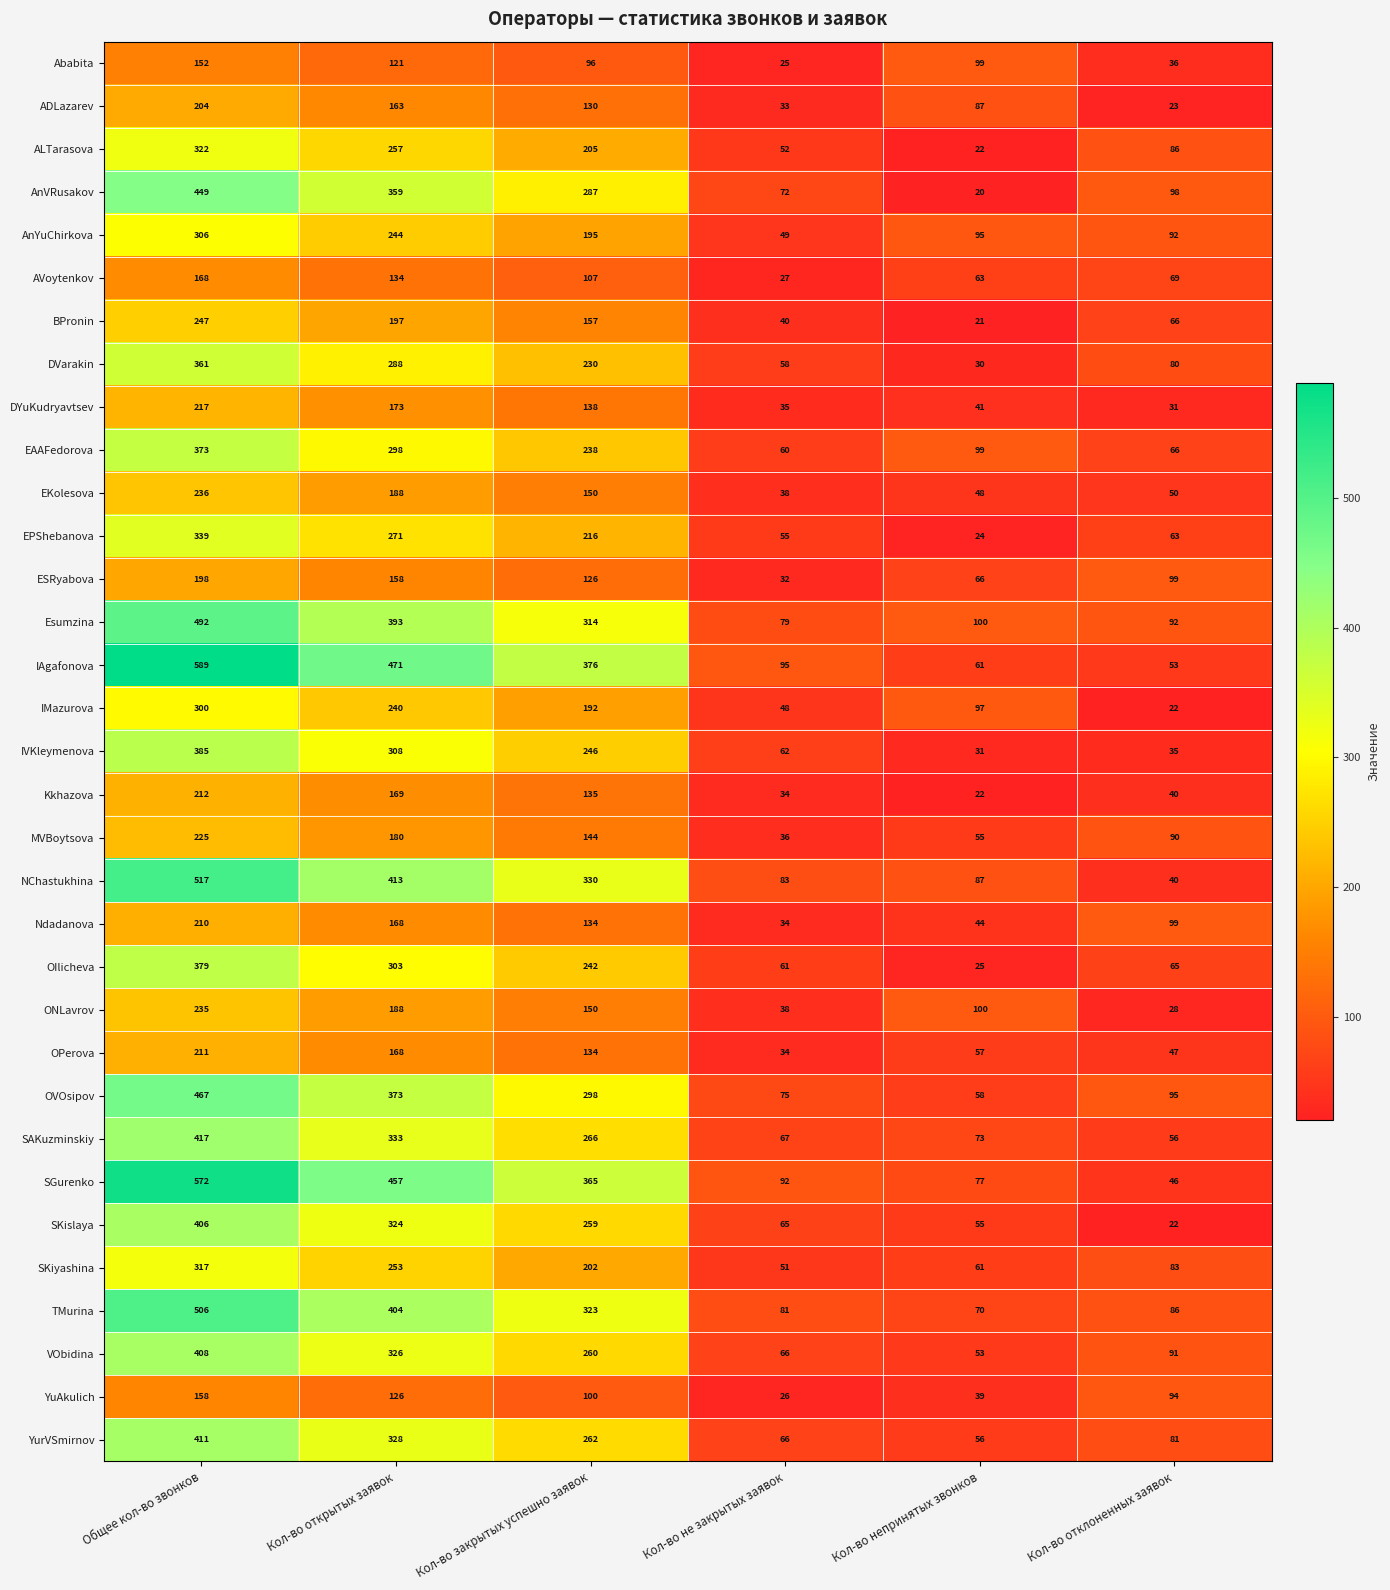

At how many categories does at least one series exceed 37?

6